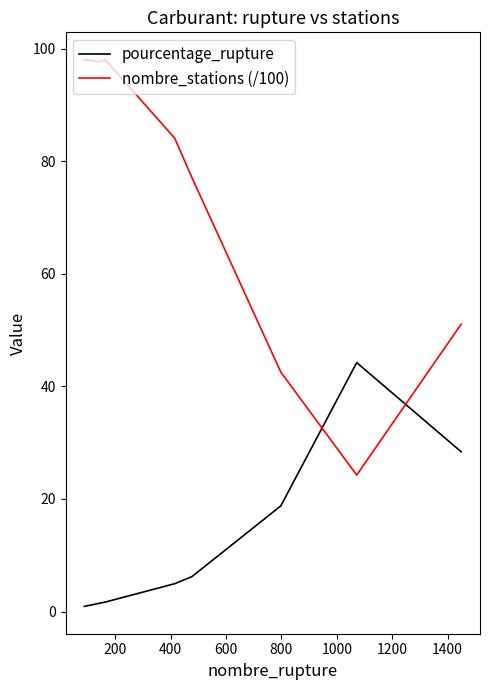

What is the difference between the maximum and minimum values in the pourcentage_rupture series?

43.3